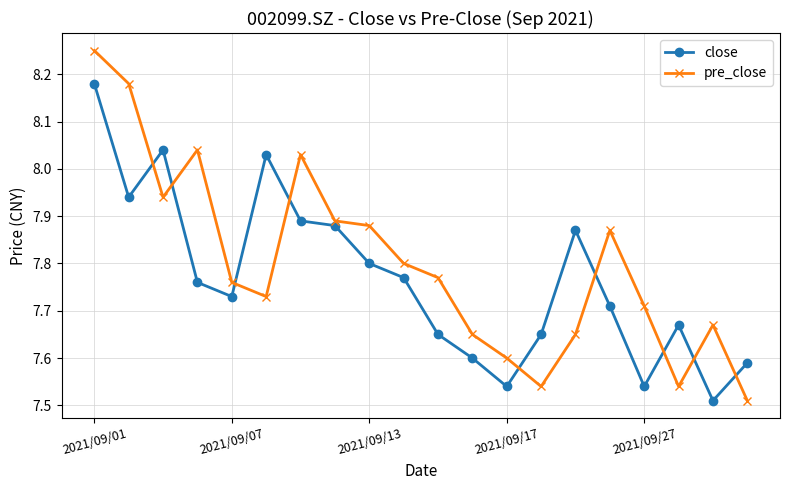

What is the sum of all pre_close values?

156.0